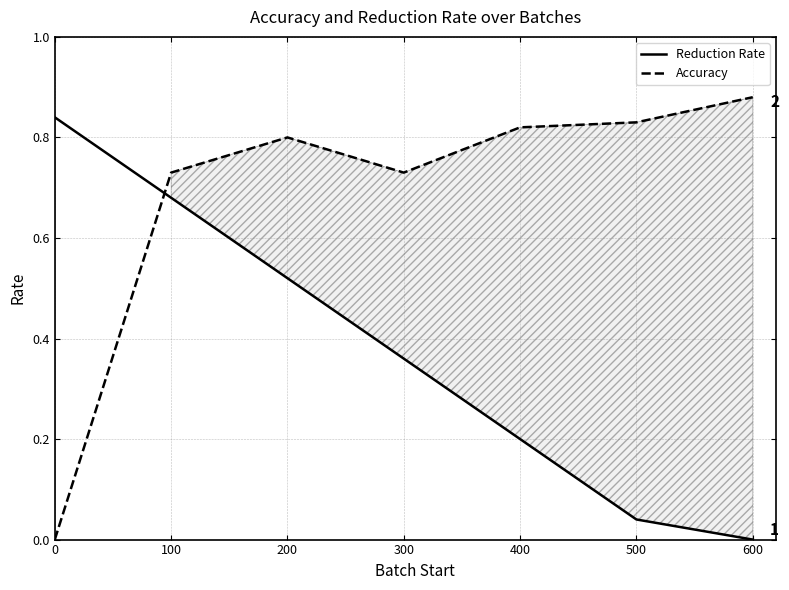

Which series has the largest total across all categories?

Accuracy